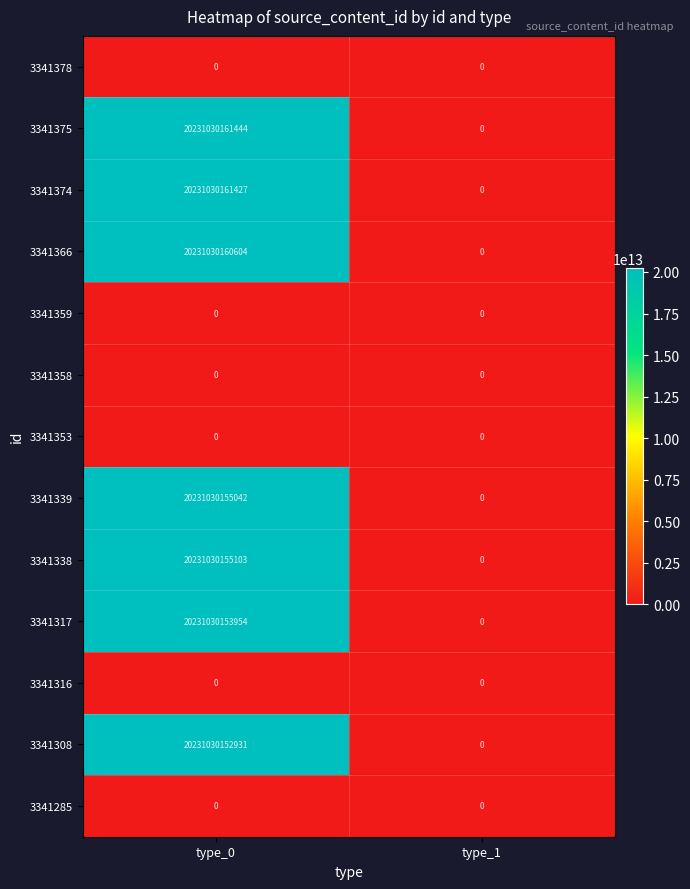

The value of 3341308 at type_1 is 0. True or false?

True